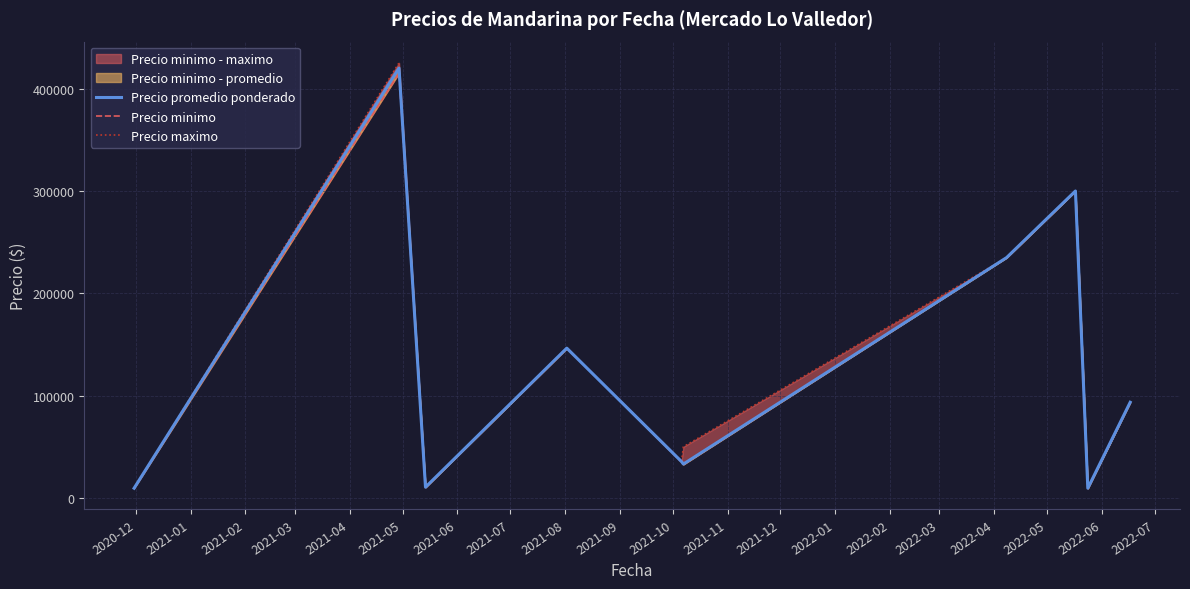

In Precio minimo, how many points are higher than both neighbors (excluding endpoints)?

3